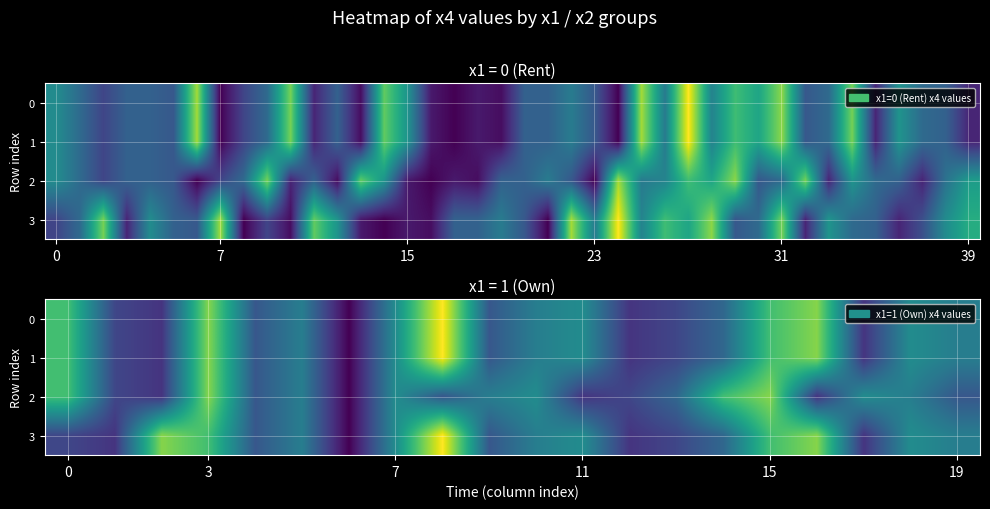

What is the difference between the maximum and second lowest values in the 0 series?

28